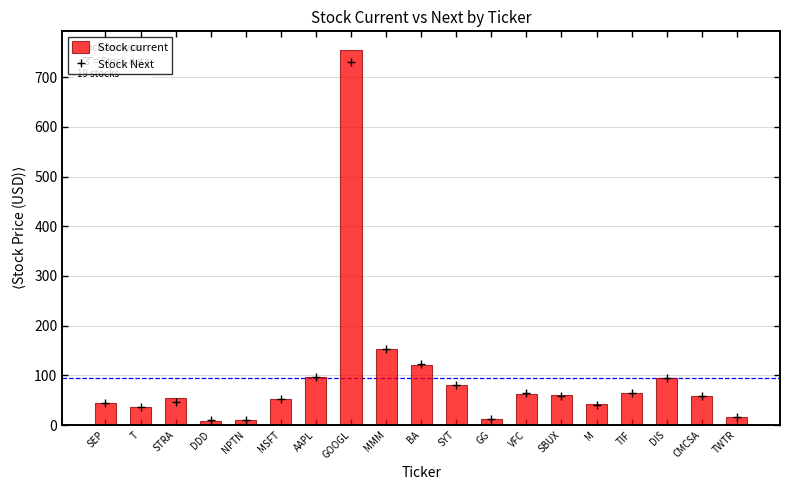

Rank the categories by value from lowest to highest.

DDD, NPTN, GG, TWTR, T, M, SEP, MSFT, STRA, CMCSA, SBUX, VFC, TIF, SYT, DIS, AAPL, BA, MMM, GOOGL